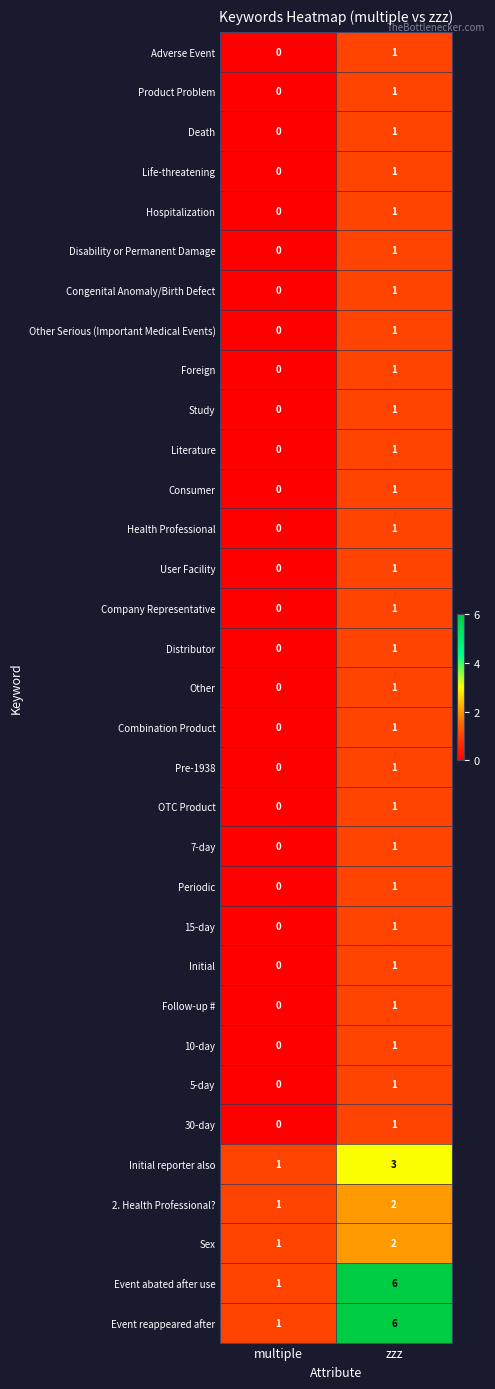

At which category does the chart reach its peak across all series?

zzz